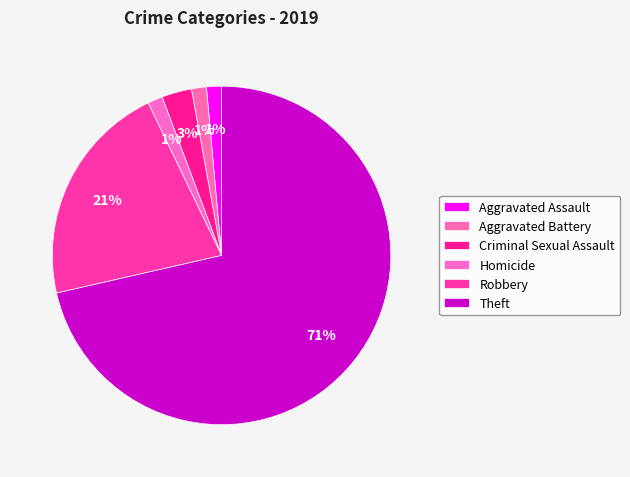

Is it true that Theft is 71% of the pie?

True